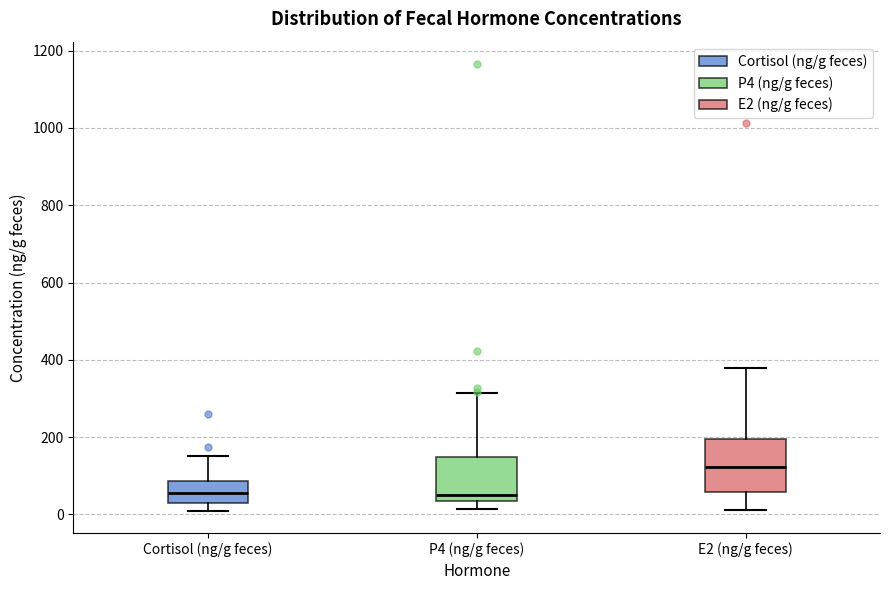

Which box has the highest median line?

E2 (ng/g feces)